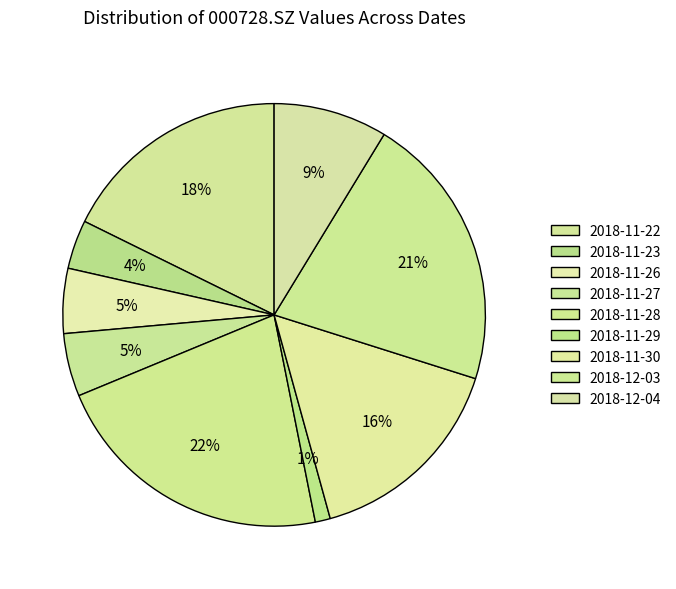

To the nearest percent, what percentage of the pie is 2018-11-28?

22%